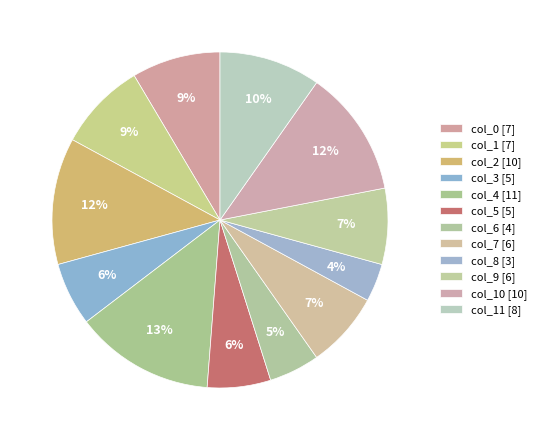

Rank the categories by value from lowest to highest.

8, 6, 3, 5, 7, 9, 0, 1, 11, 2, 10, 4